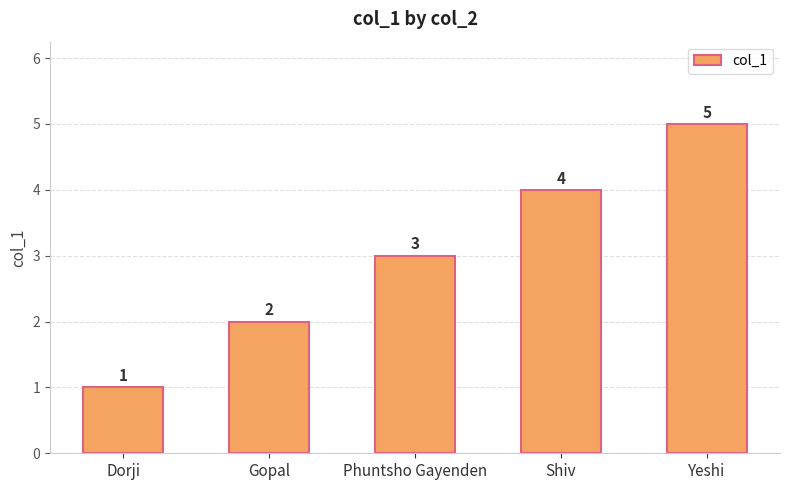

What is the minimum value shown in the chart?

1